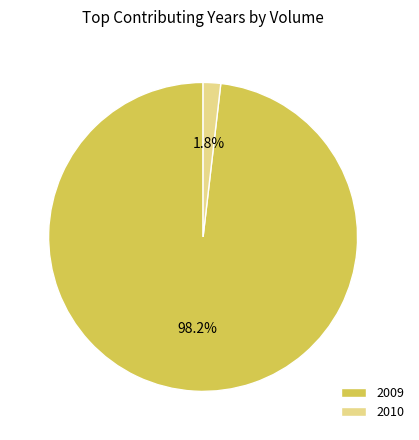

To the nearest percent, what is the difference between the largest and smallest slice percentages?

96%